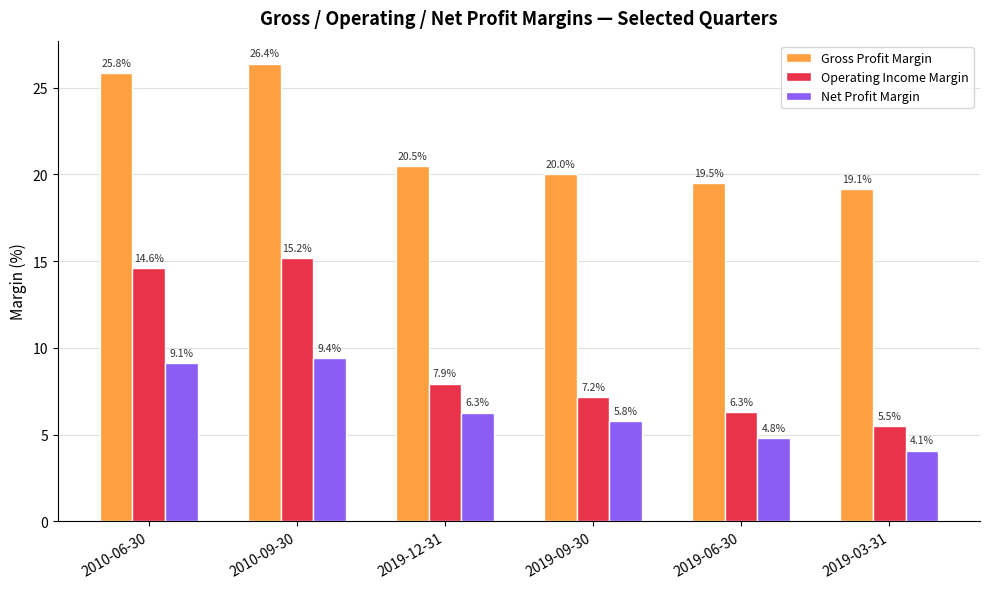

What position from the right is 2010-09-30?

5